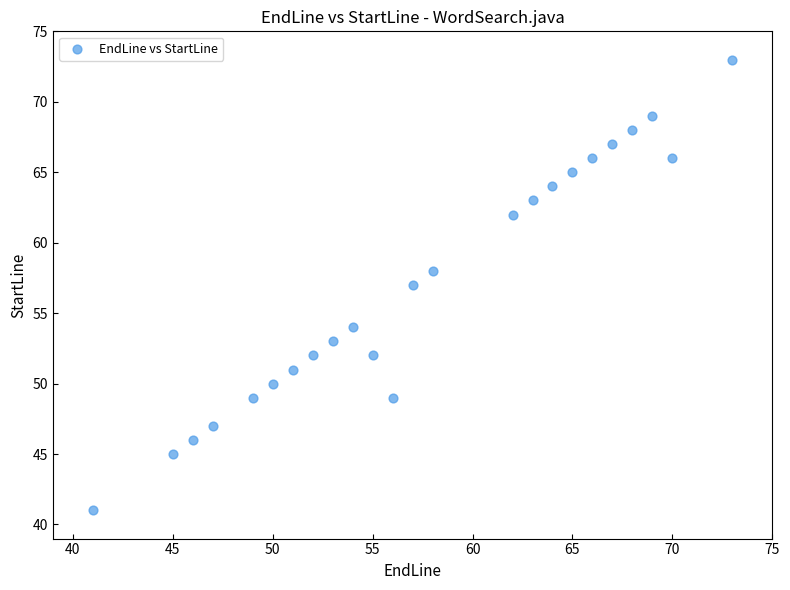

What is the range of Y values (max minus min)?

32